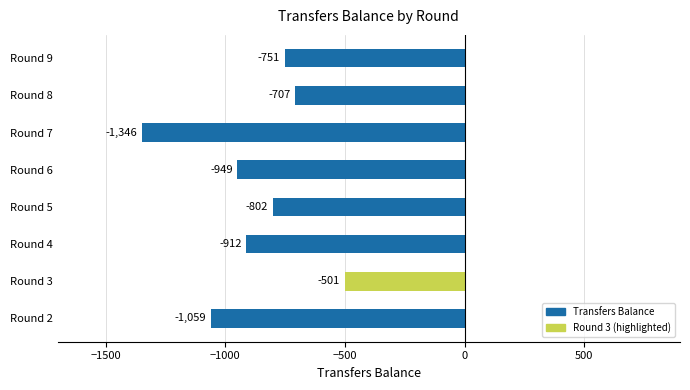

Rank the categories by value from highest to lowest.

Round 3, Round 8, Round 9, Round 5, Round 4, Round 6, Round 2, Round 7